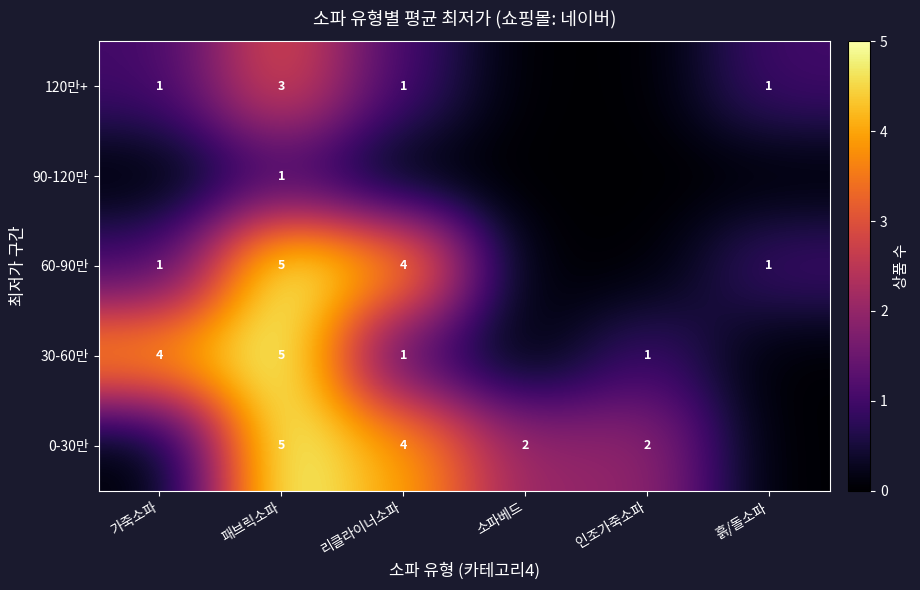

True or false: 30-60만 has a value of 5 at 패브릭소파.

True